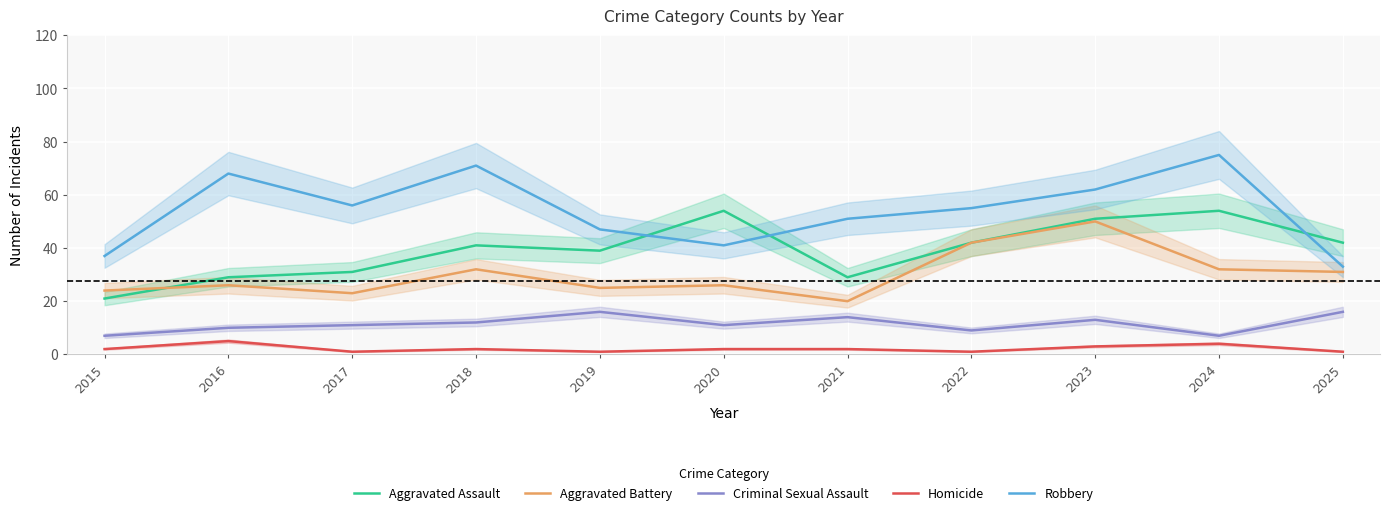

Which label corresponds to the largest value in the chart?

2024